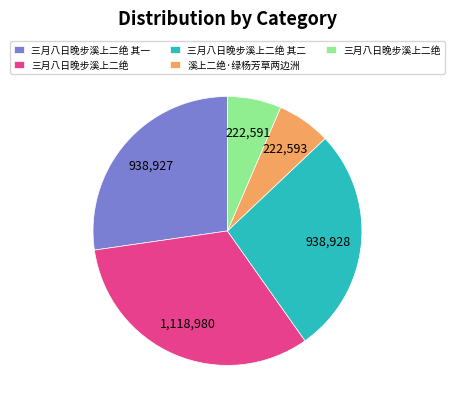

Does any single category account for the majority?

No